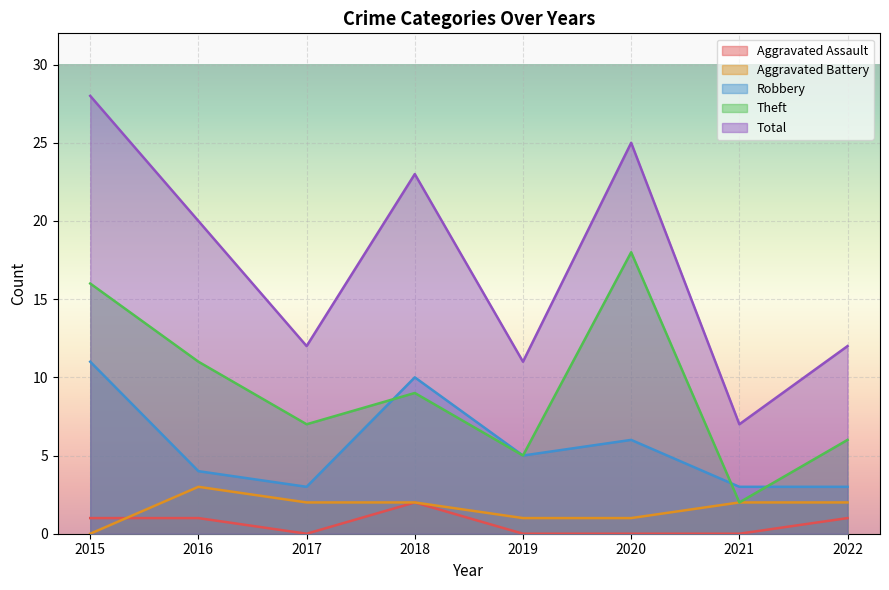

Is it true that Aggravated Battery equals 3 at 2018?

False